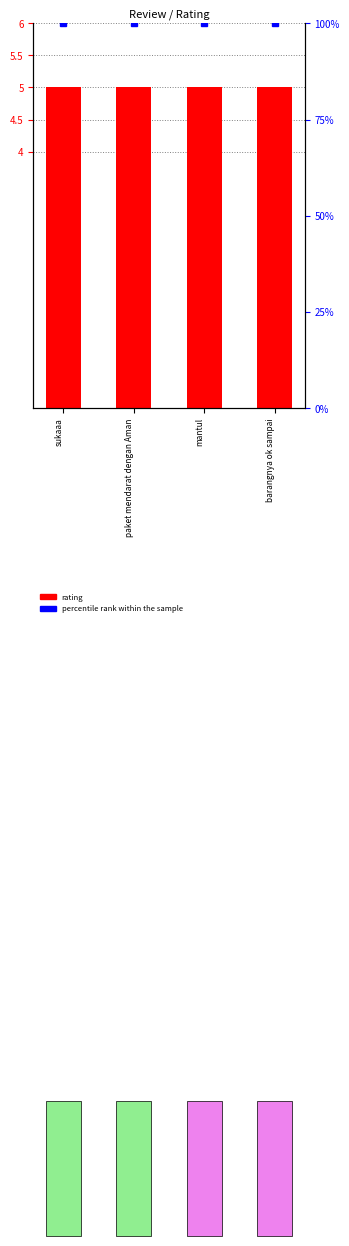

Reading left to right, extract all data points from this chart.

rating: 5	5	5	5
percentile rank within the sample: 100	100	100	100